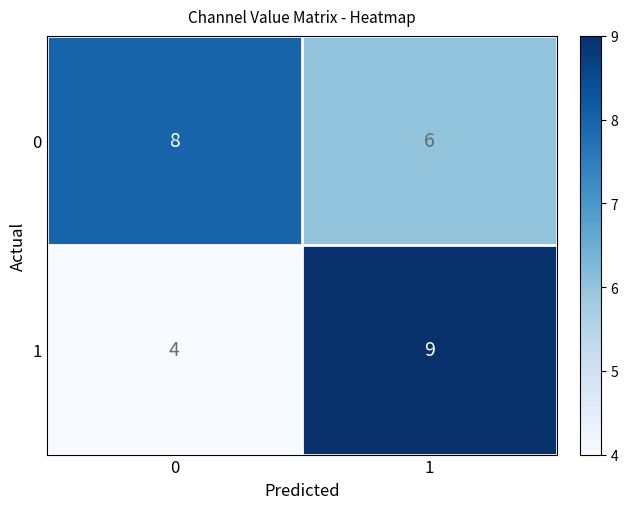

Read the 0 value at 1.

6